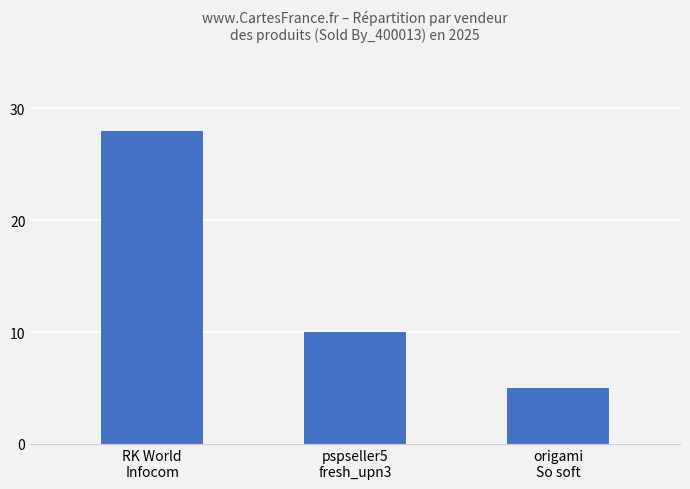

True or false: the data shows 5 at origami
So soft.

True